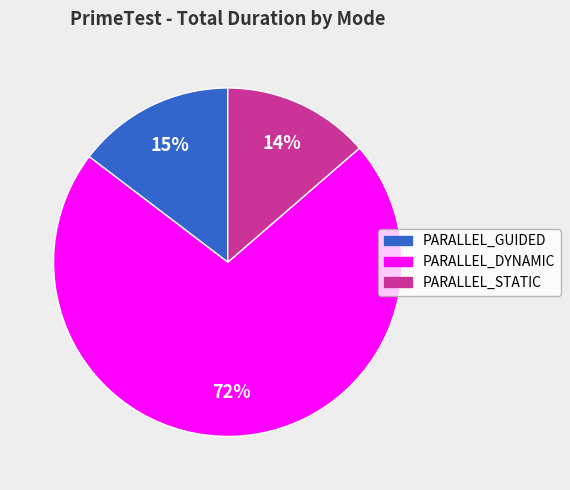

Is there a majority slice in this chart?

Yes